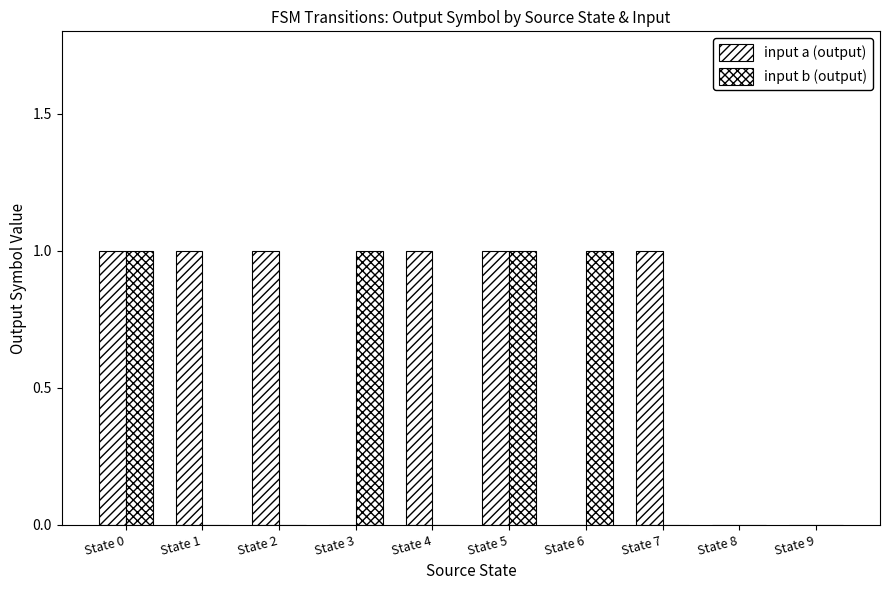

Are the bars grouped side by side (vs. stacked)?

Yes